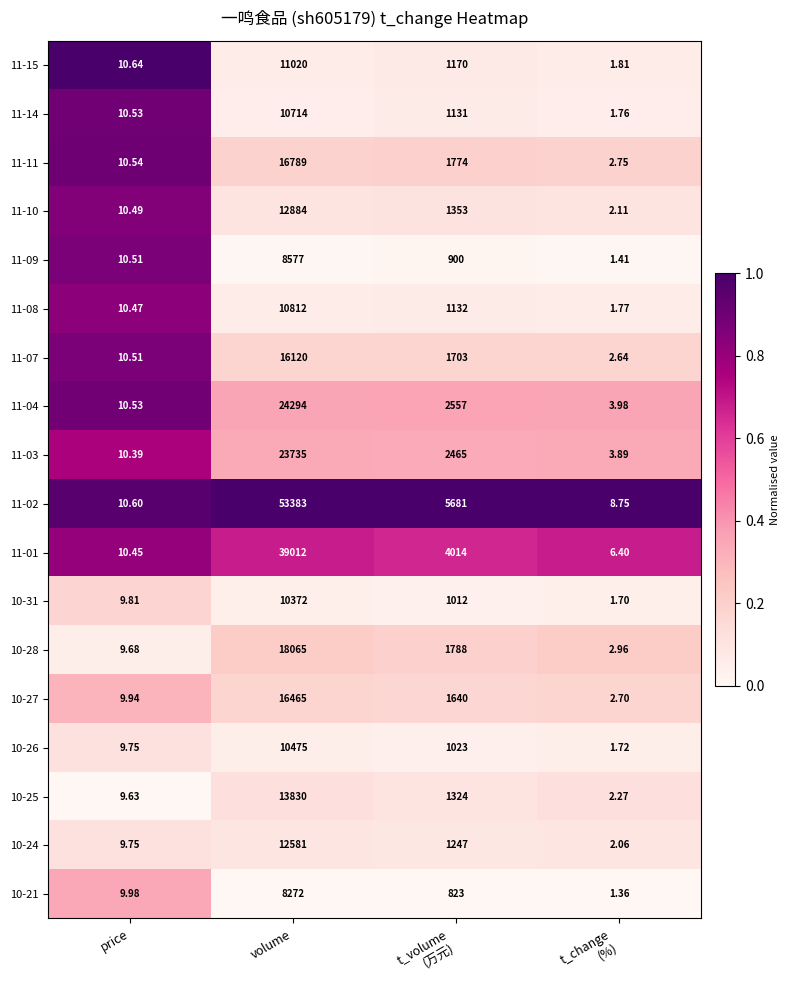

Where does the 10-24 series first go above 1247?

volume